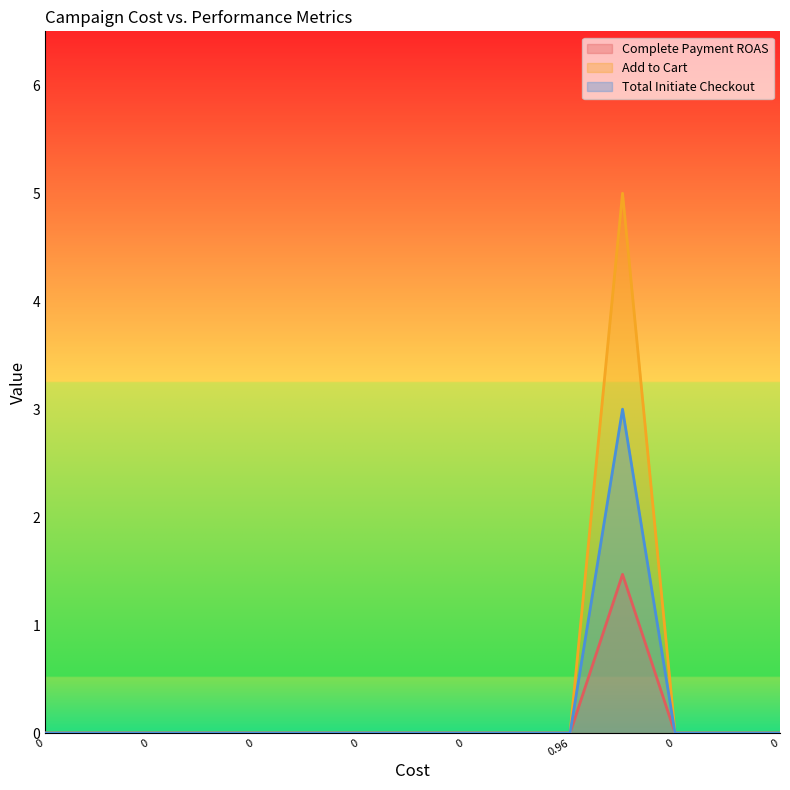

Which series has the widest spread of values?

Add to Cart